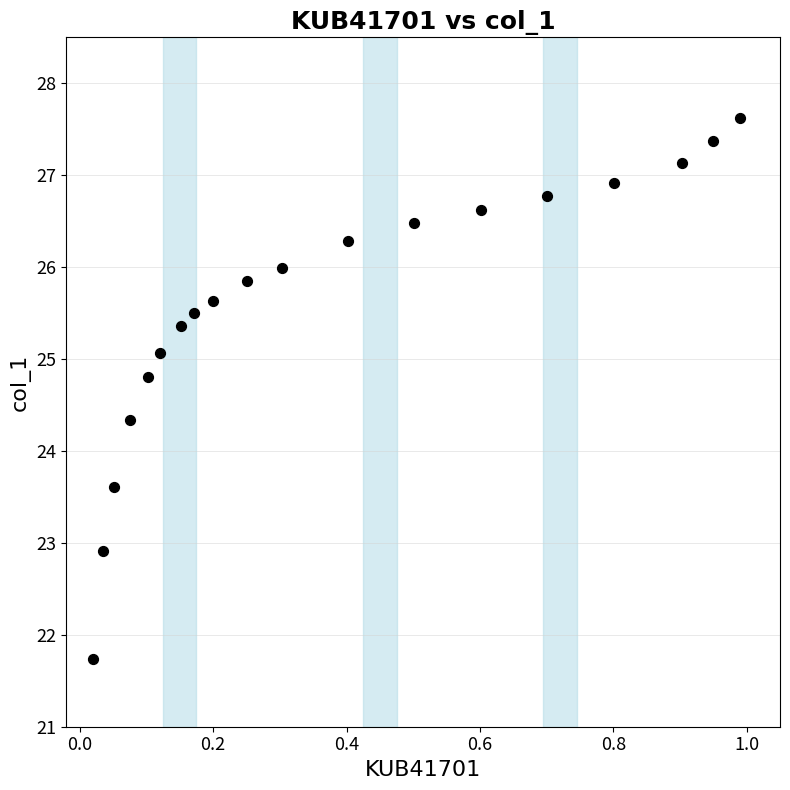

What is the range of X values (max minus min)?

1.0